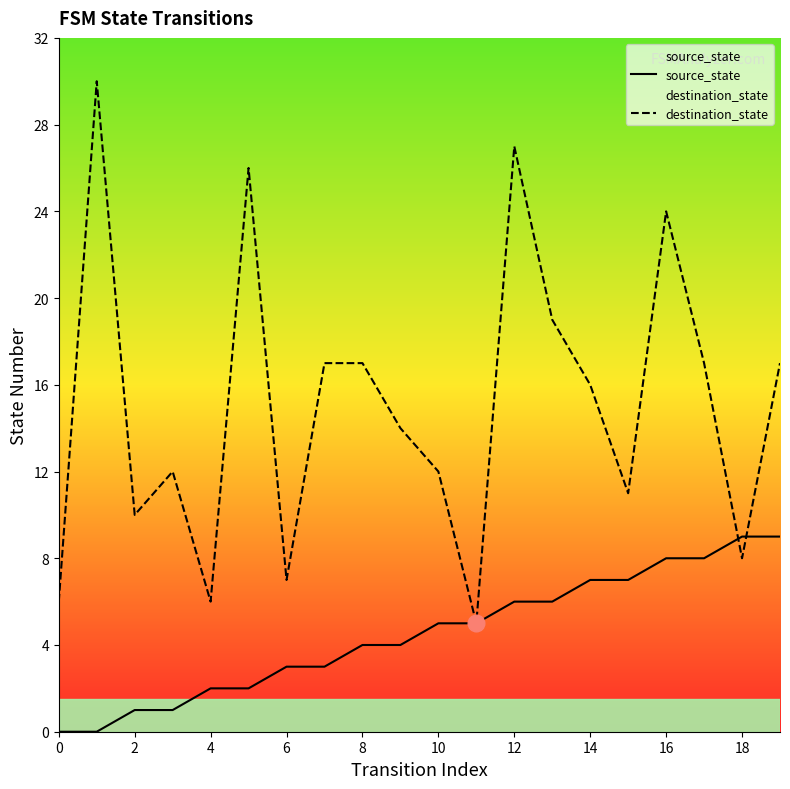

Which series has the largest total across all categories?

destination_state